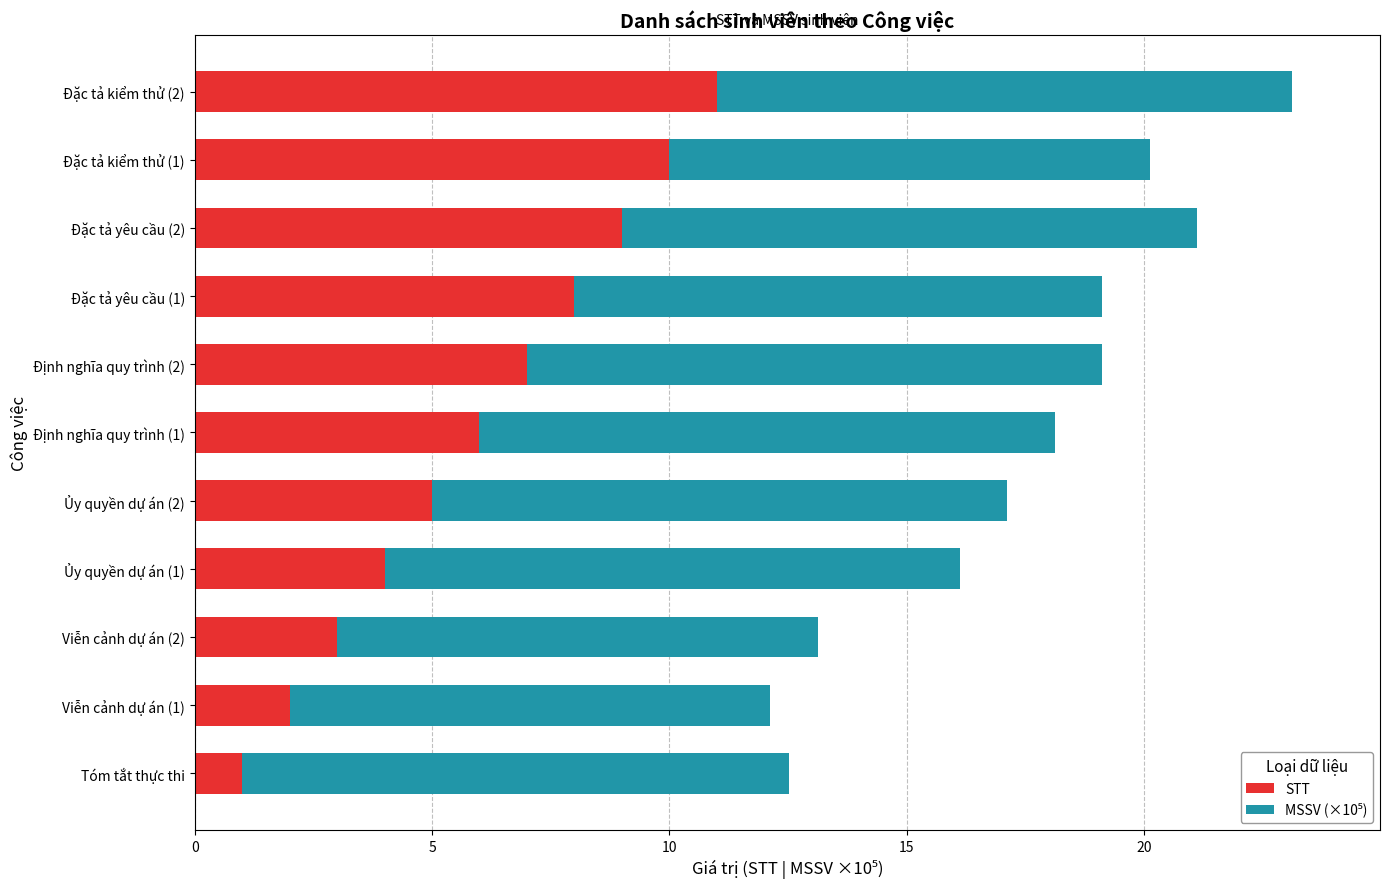

What is the highest value of the STT series?

11.0